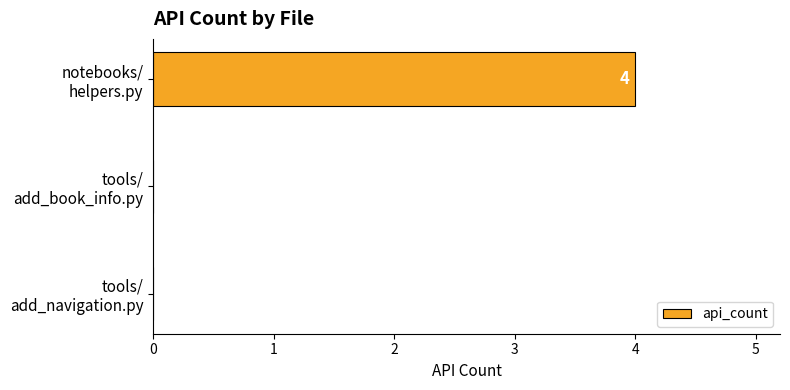

How many values are between 0 and 4?

3